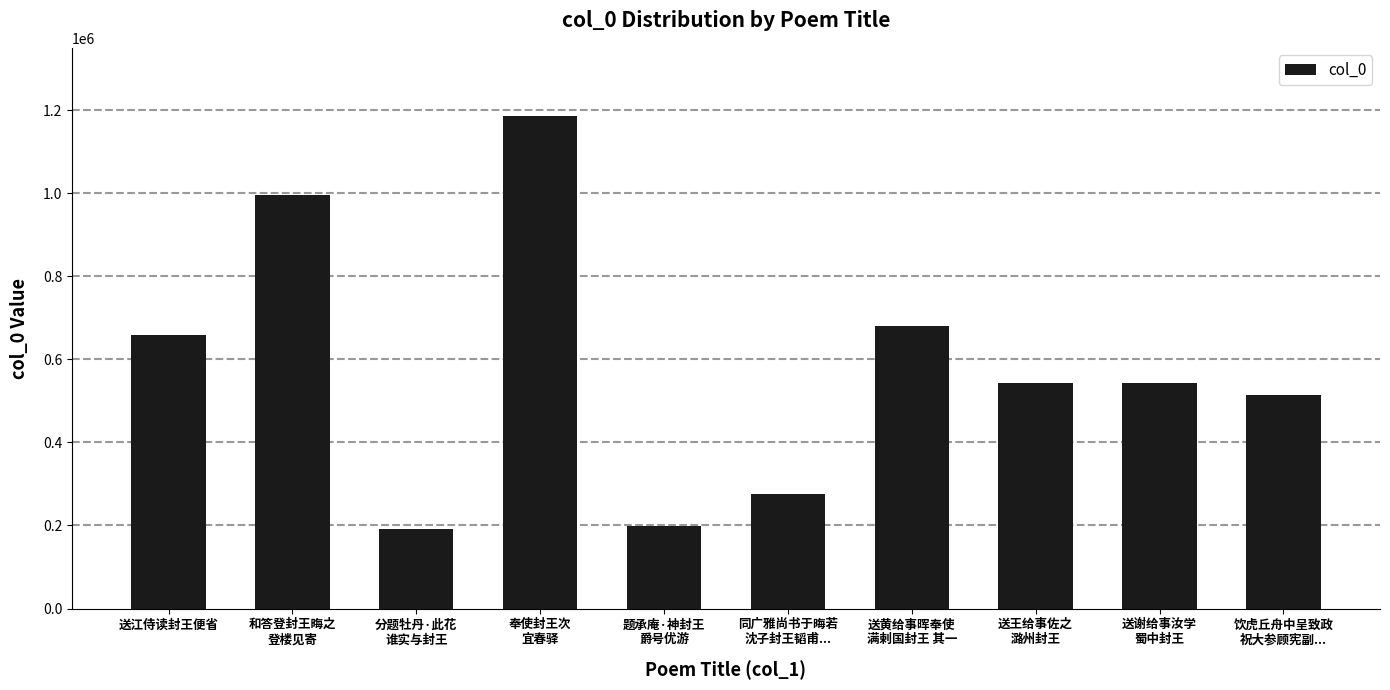

What is the label of the 2nd bar from the left?

和答登封王晦之
登楼见寄